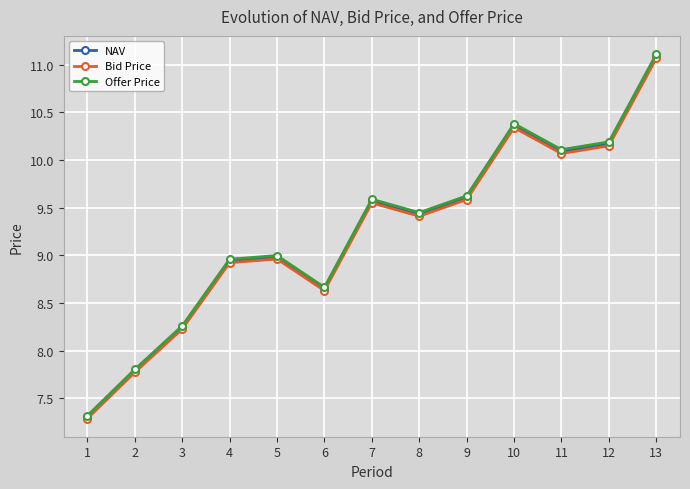

What are all the series names shown in the legend?

NAV, Bid Price, Offer Price